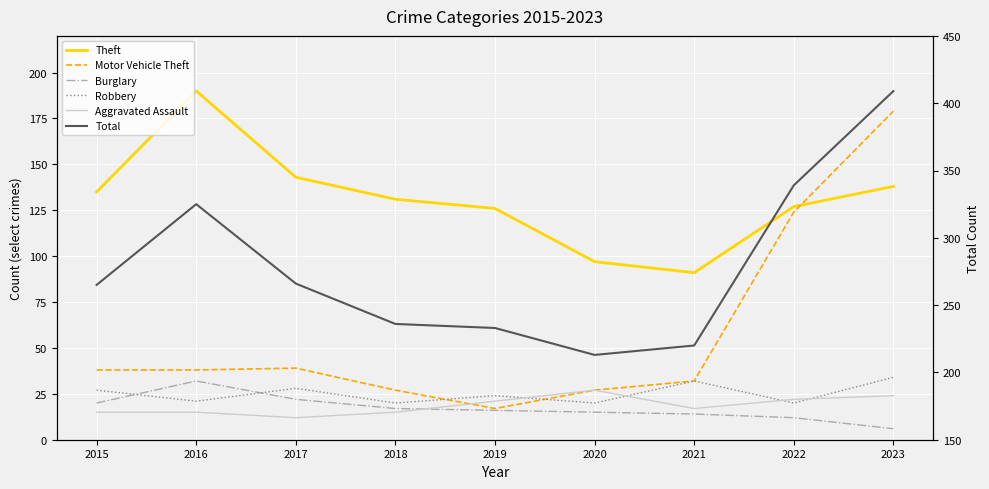

What is the lowest value of the Aggravated Assault series?

12